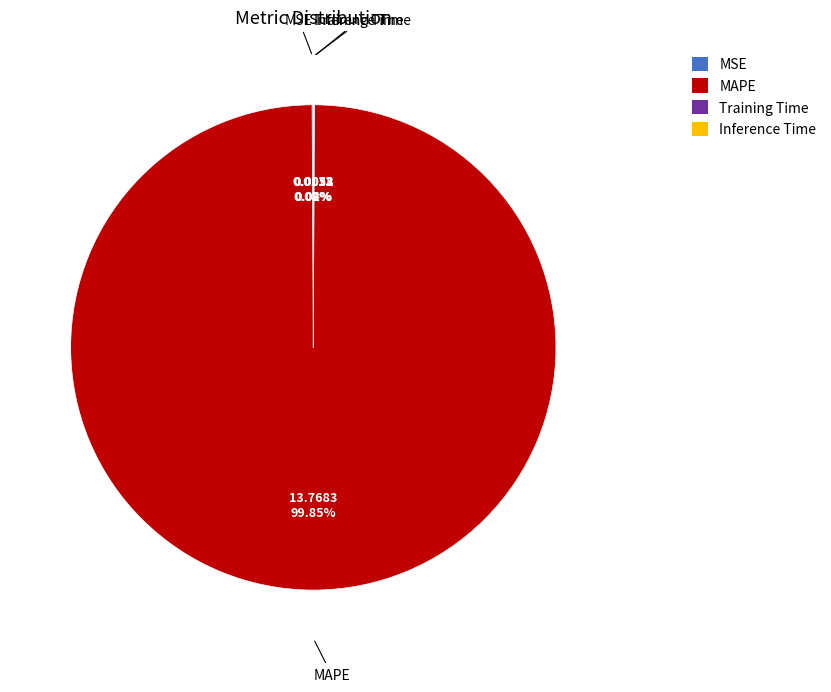

Does any single category account for the majority?

Yes